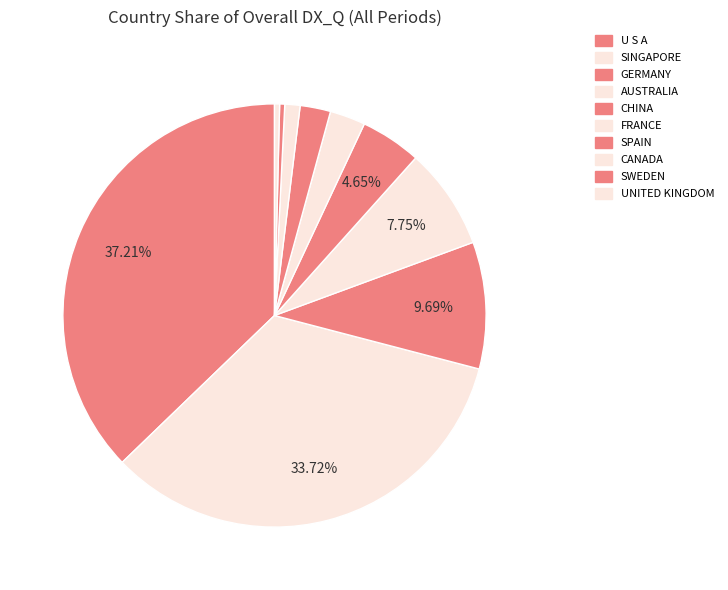

To the nearest percent, what percentage of the pie is FRANCE?

3%